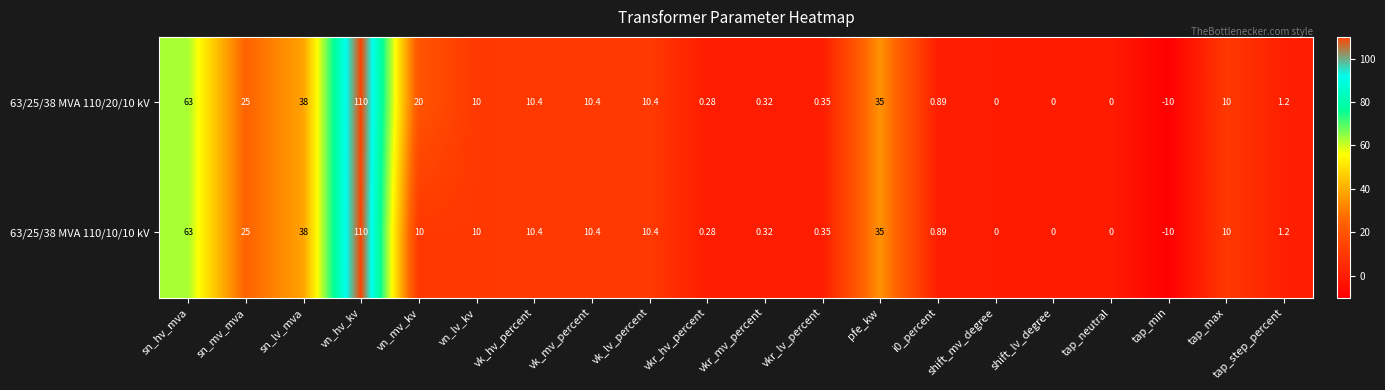

At which label is 63/25/38 MVA 110/10/10 kV closest to 50?

sn_lv_mva